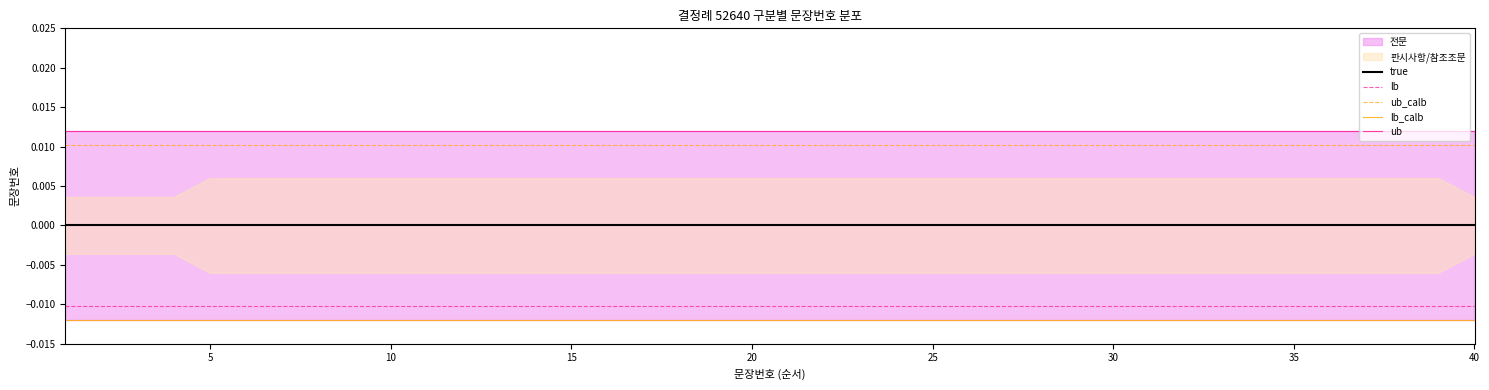

Does the chart have visible grid lines?

No